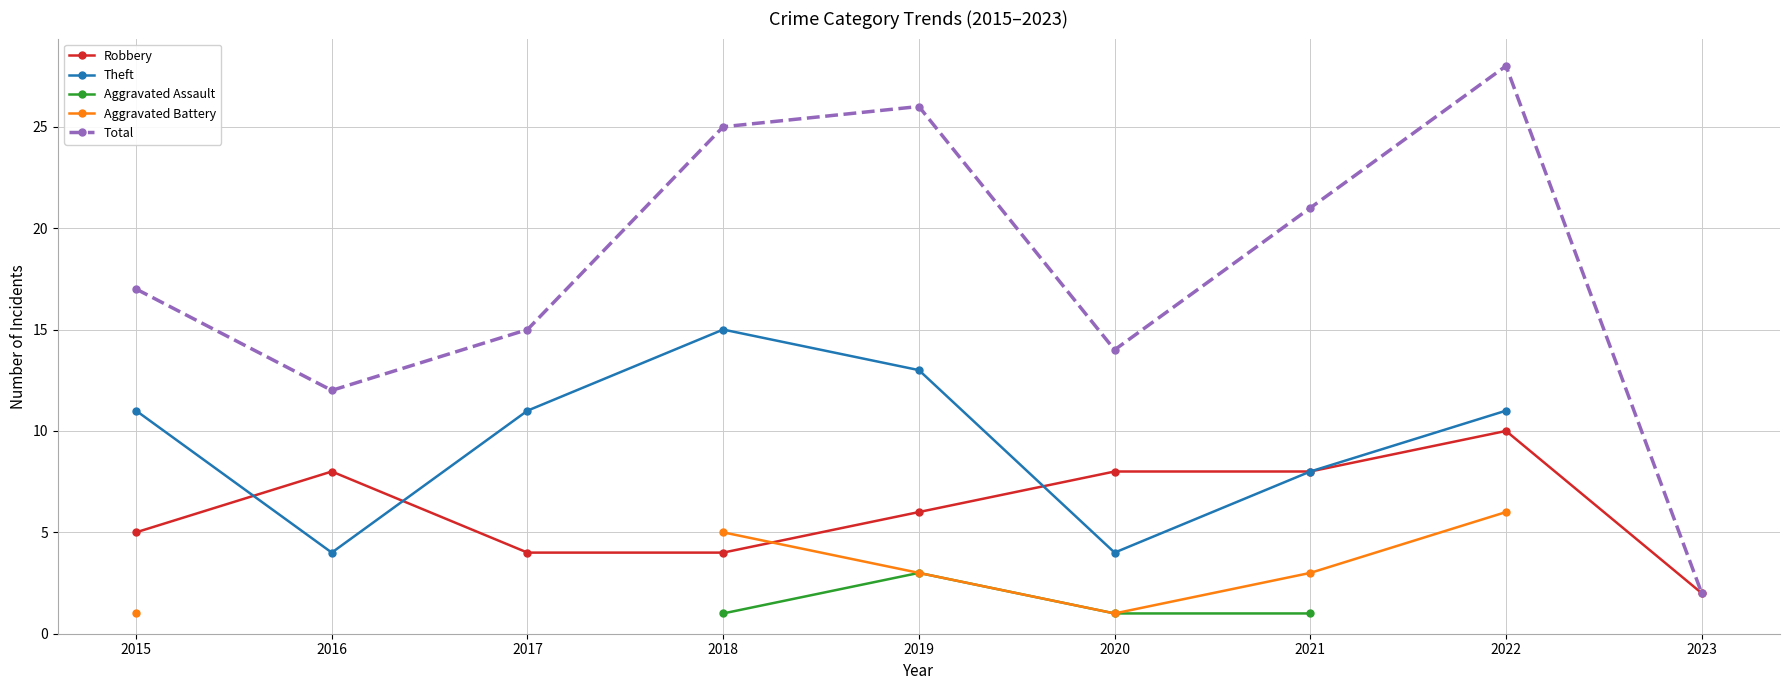

What is the total value across all series at 2021?

41.0